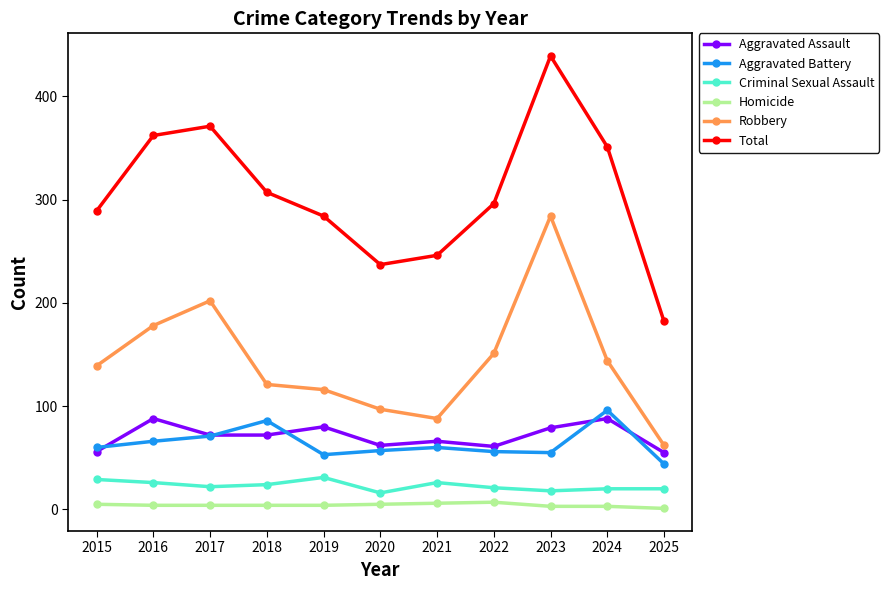

How many categories are shown in the chart?

11